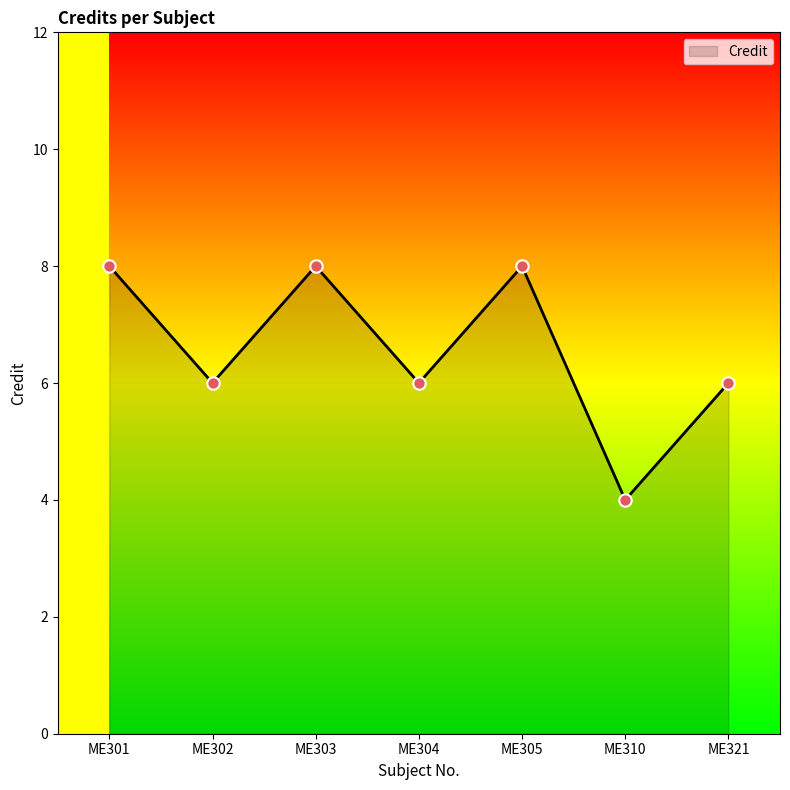

What is the ratio of the value at ME302 to the value at ME321?

1.0